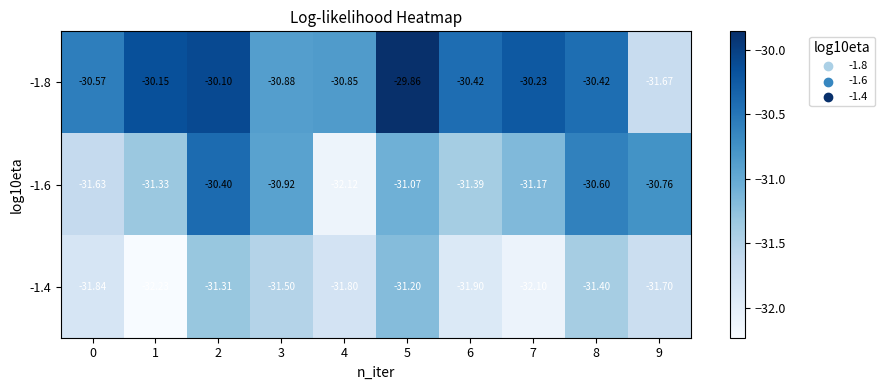

Which series changed the most between 1 and 7?

-1.6